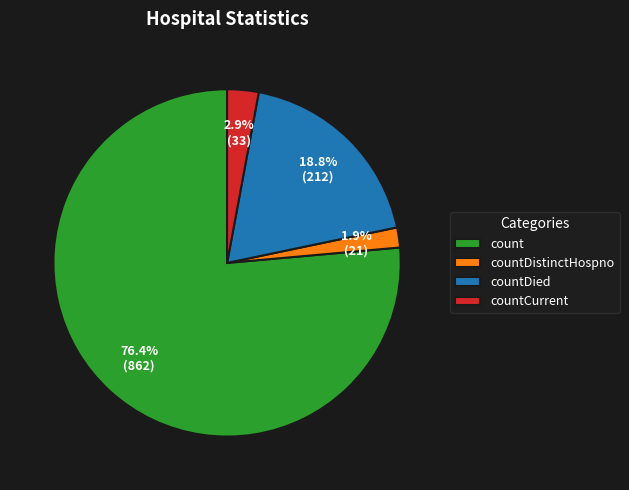

What is the largest slice in the pie chart?

count